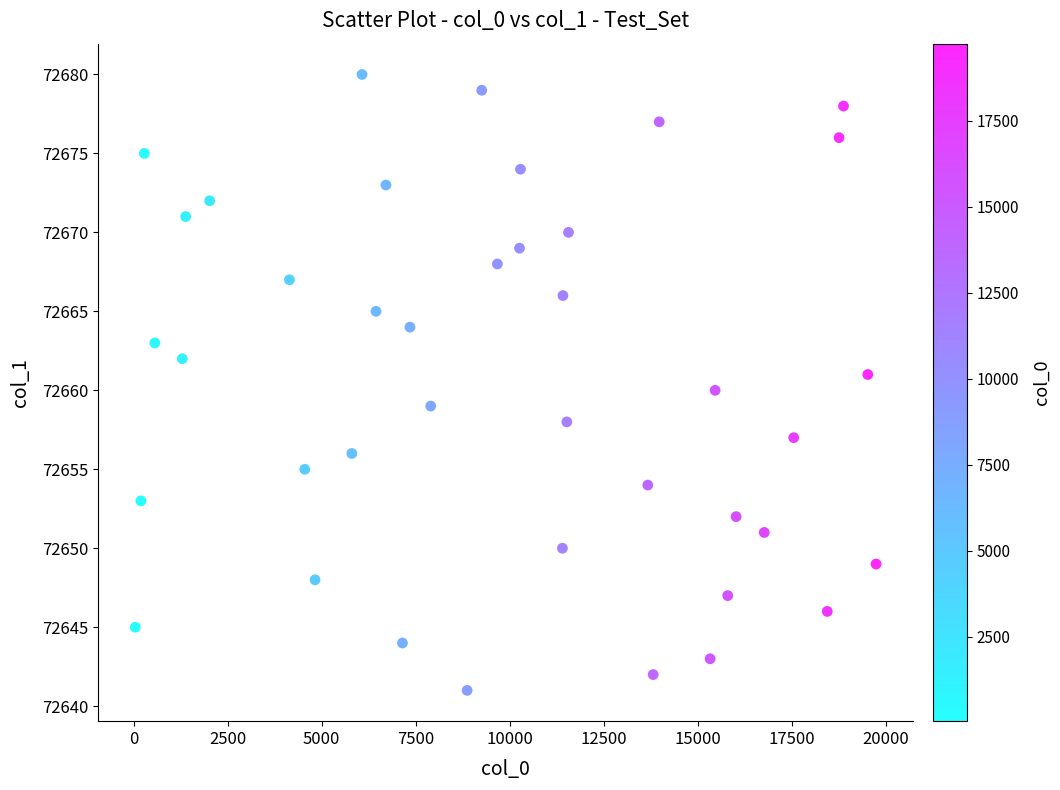

What is the range of Y values (max minus min)?

39